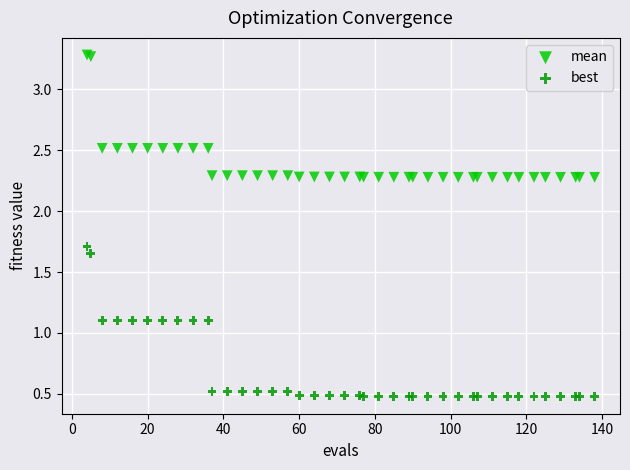

Which series reaches the minimum Y coordinate?

best